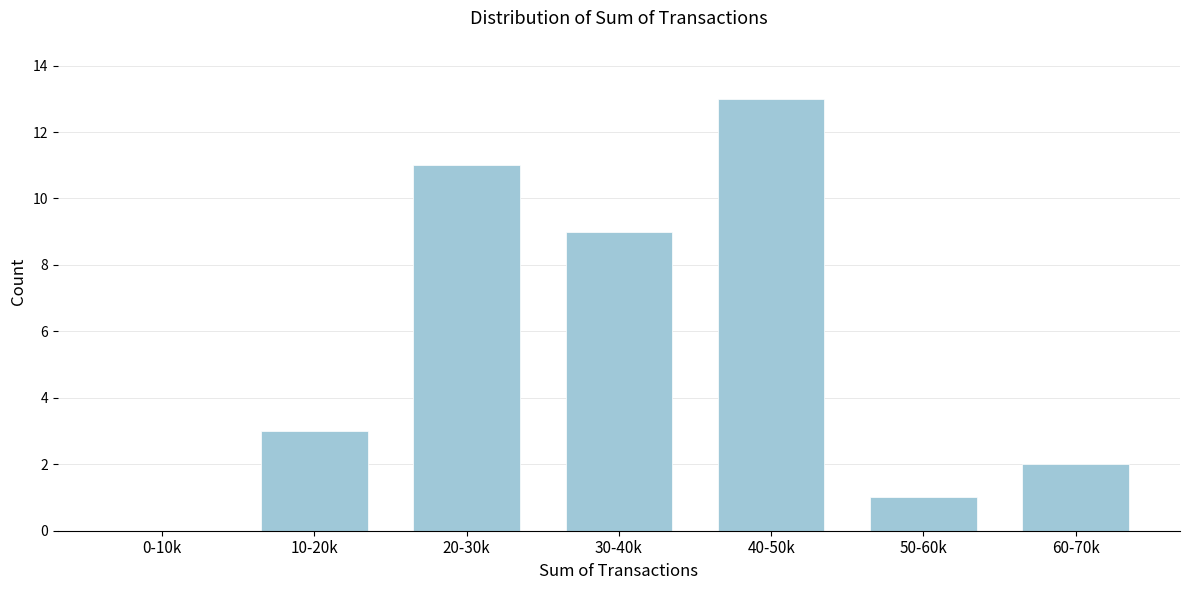

Reading right to left, transcribe all the data shown in this chart.

60-70k=2	50-60k=1	40-50k=13	30-40k=9	20-30k=11	10-20k=3	0-10k=0